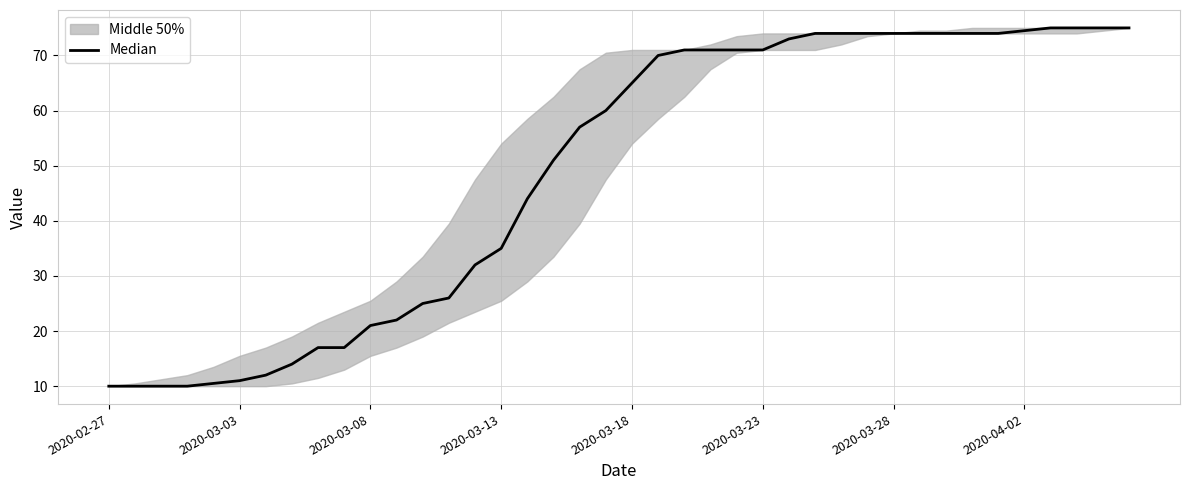

What is the change in value from 30 to 36?

+1.0